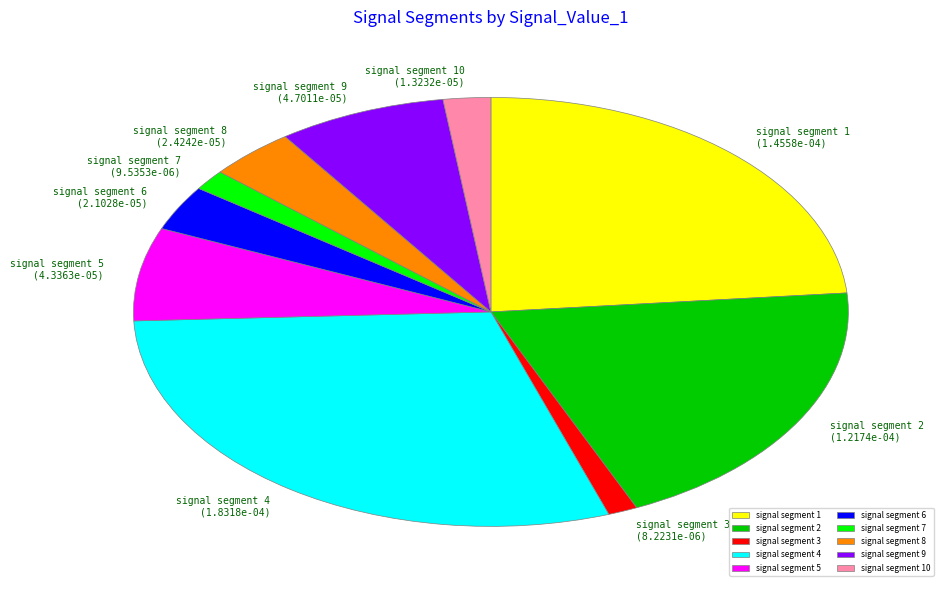

What is the largest slice in the pie chart?

signal segment 4